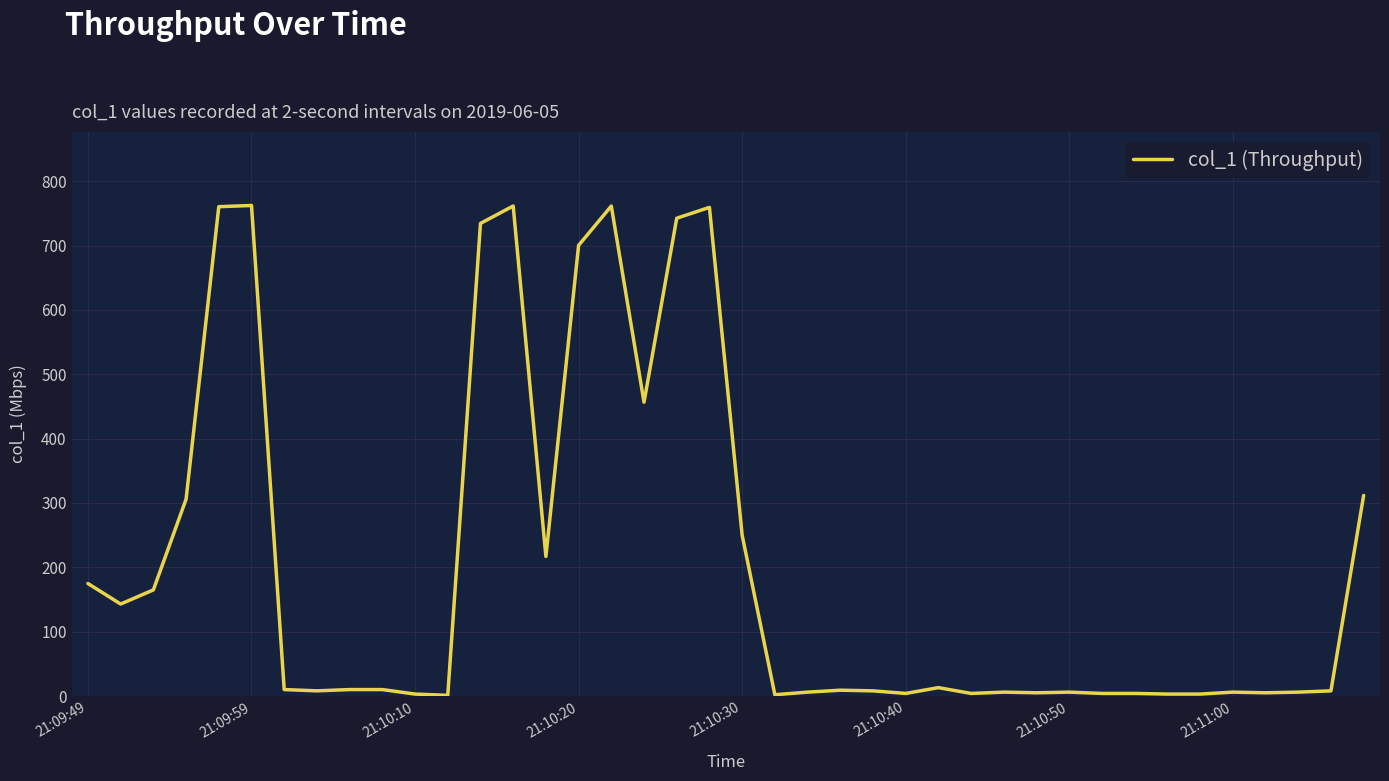

How many values are below 10?

20